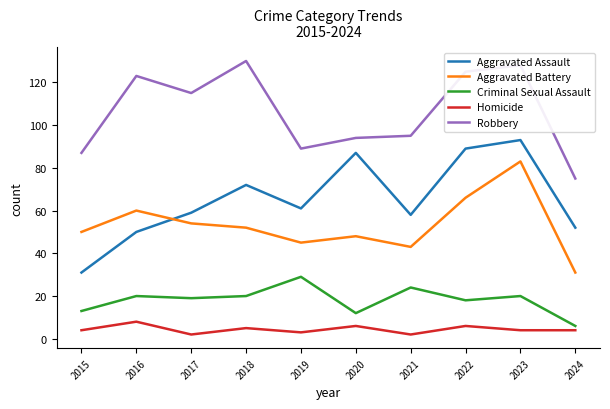

The value of Aggravated Battery at 2015 is 22. True or false?

False